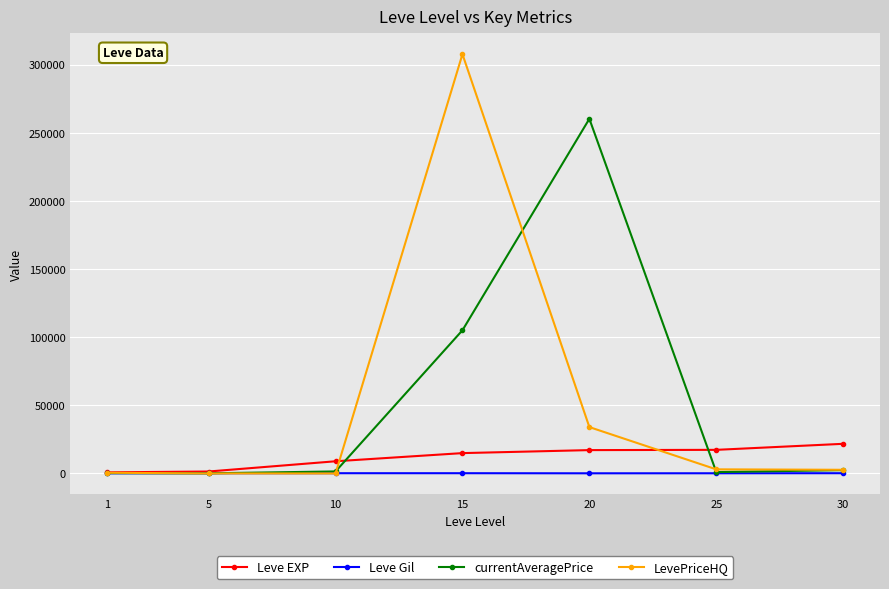

Rank the series by their maximum value, from lowest to highest.

Leve Gil, Leve EXP, currentAveragePrice, LevePriceHQ